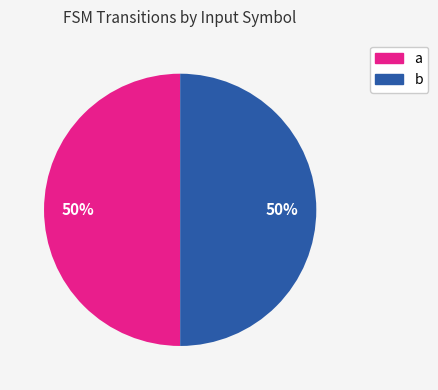

To the nearest percent, what is the combined percentage of a and b?

100%